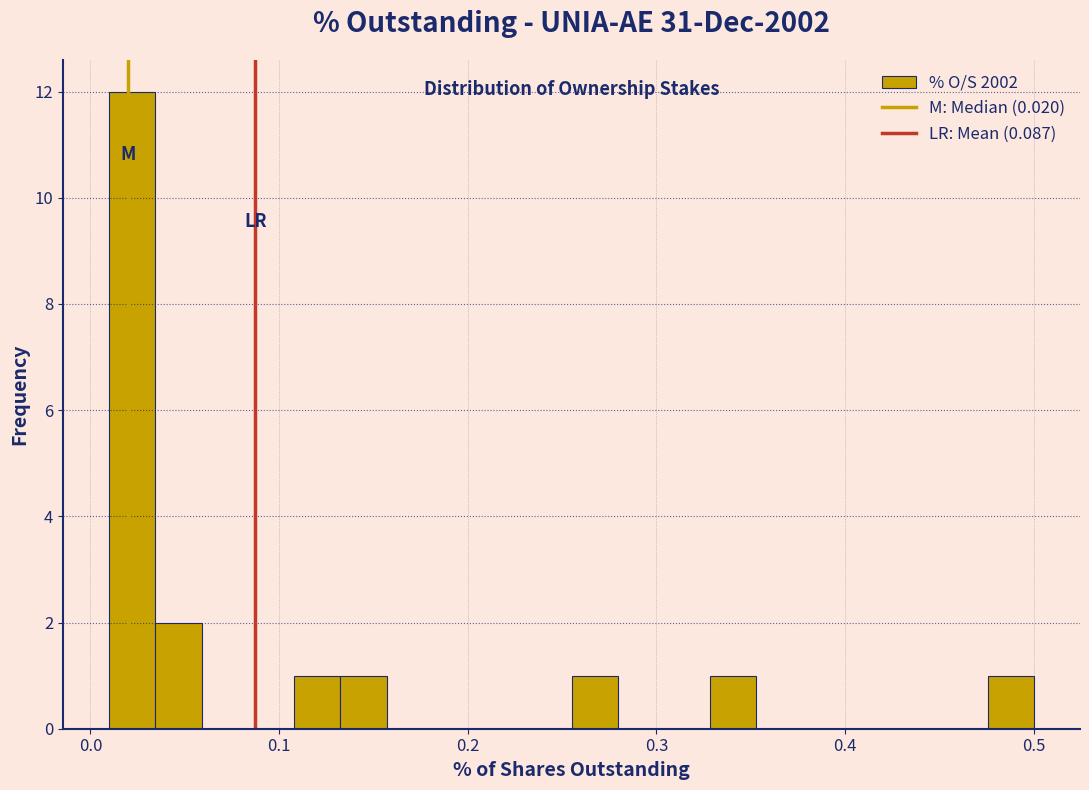

Read against the x-axis, roughly where is the centre of the tallest bar?

0.02